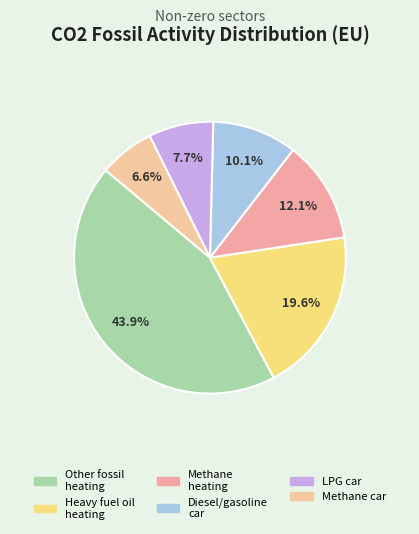

Which slice is the smallest?

Methane car